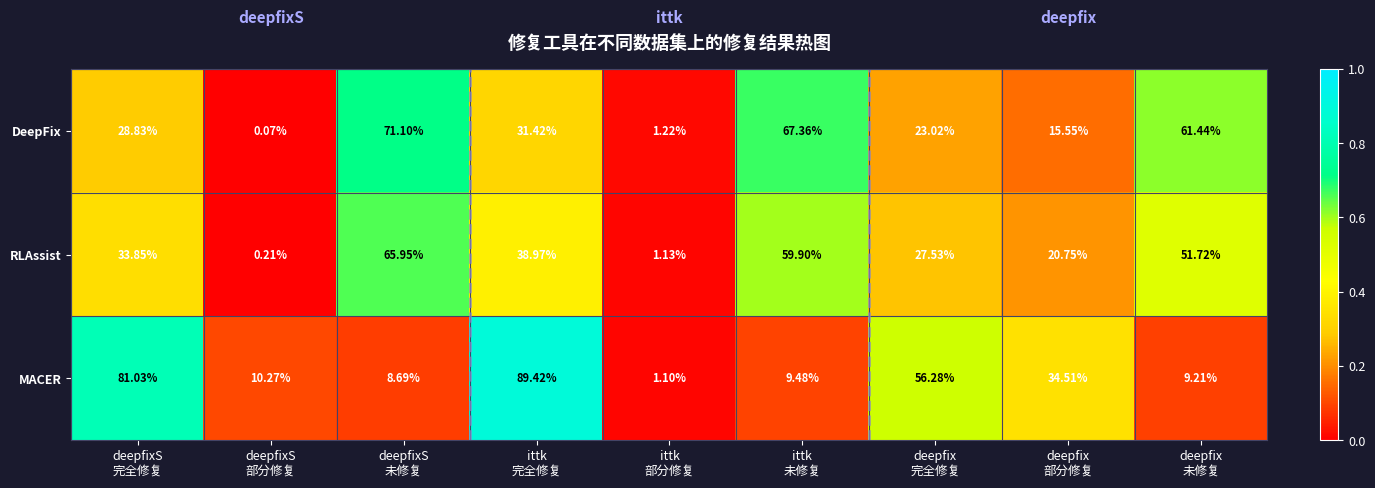

Which series has the widest spread of values?

MACER